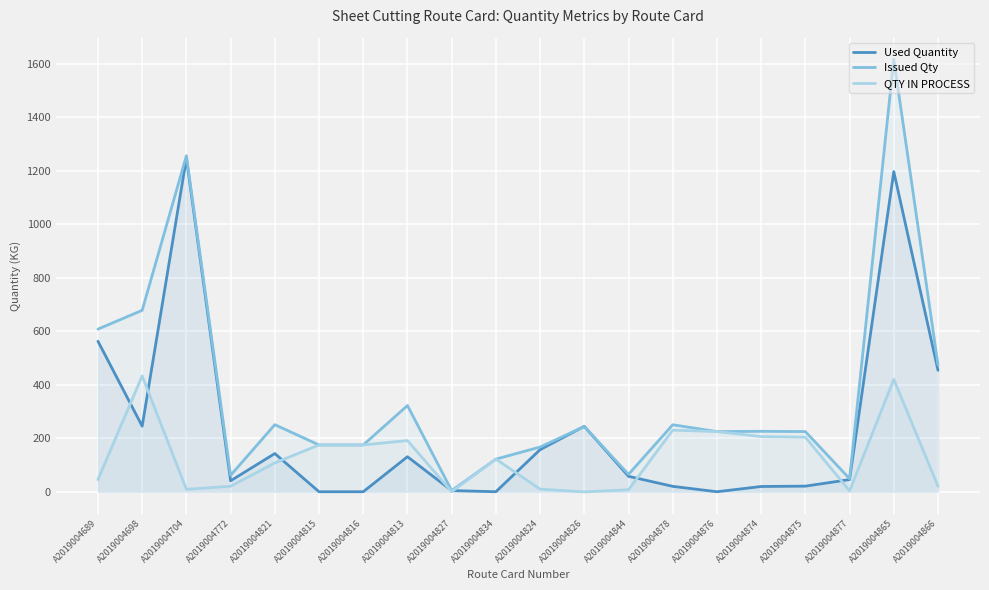

Which series changed the most between A2019004844 and A2019004866?

Issued Qty